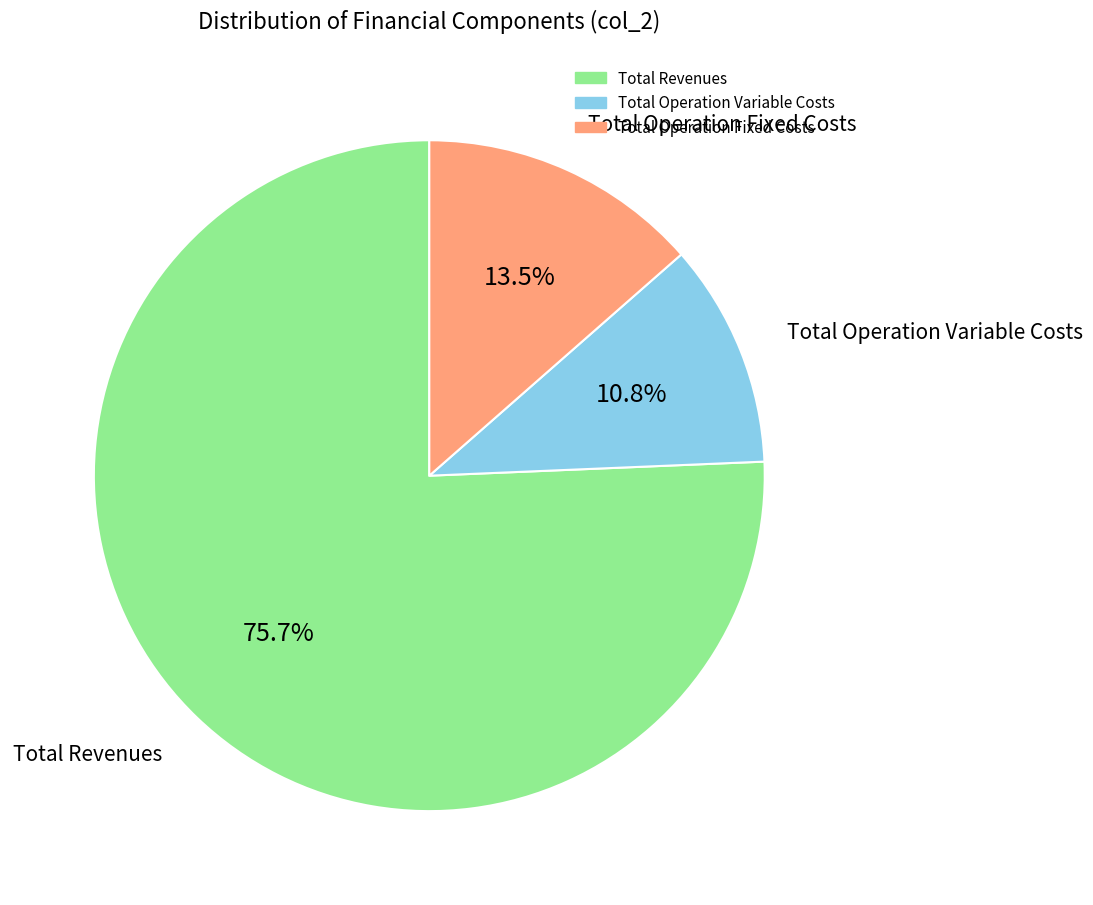

Is there any slice that represents more than half of the pie?

Yes